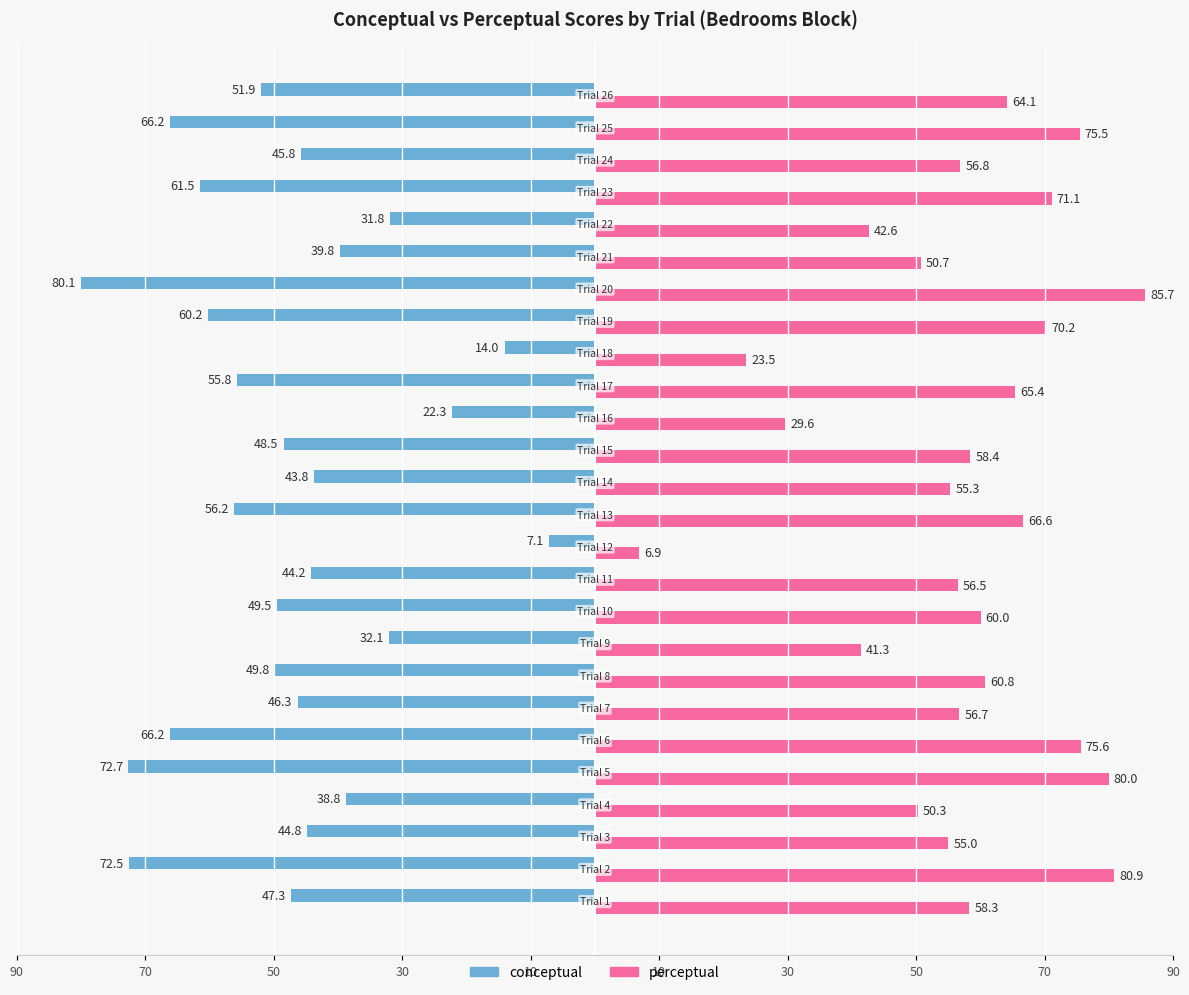

Reading left to right, transcribe all the data shown in this chart.

conceptual: -47.3	-72.5	-44.8	-38.8	-72.7	-66.2	-46.3	-49.8	-32.1	-49.5	-44.2	-7.1	-56.2	-43.8	-48.5	-22.3	-55.8	-14.0	-60.2	-80.1	-39.8	-31.8	-61.5	-45.8	-66.2	-51.9
perceptual: 58.3	80.9	55.0	50.3	80.0	75.6	56.7	60.8	41.3	60.0	56.5	6.9	66.6	55.3	58.4	29.6	65.4	23.5	70.2	85.7	50.7	42.6	71.1	56.8	75.5	64.1